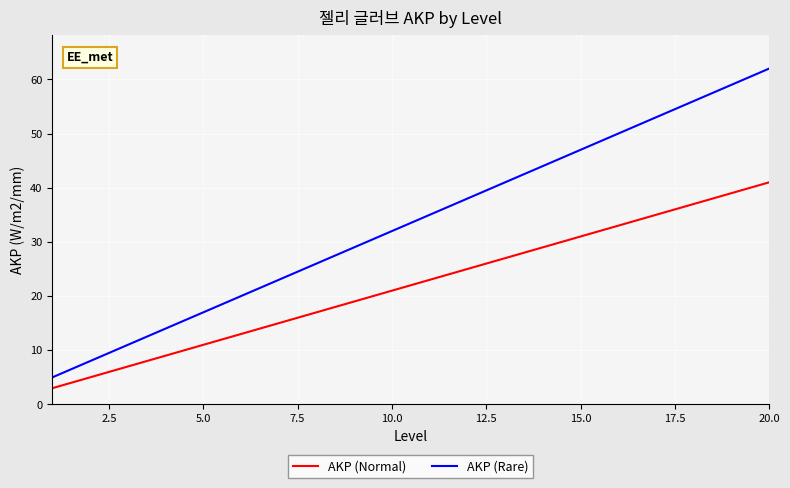

Reading left to right, list all the values displayed in this chart.

AKP (Normal): 3	5	7	9	11	13	15	17	19	21	23	25	27	29	31	33	35	37	39	41
AKP (Rare): 5	8	11	14	17	20	23	26	29	32	35	38	41	44	47	50	53	56	59	62